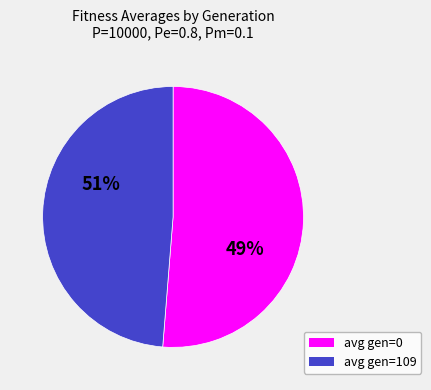

Count the number of slices in the pie.

2